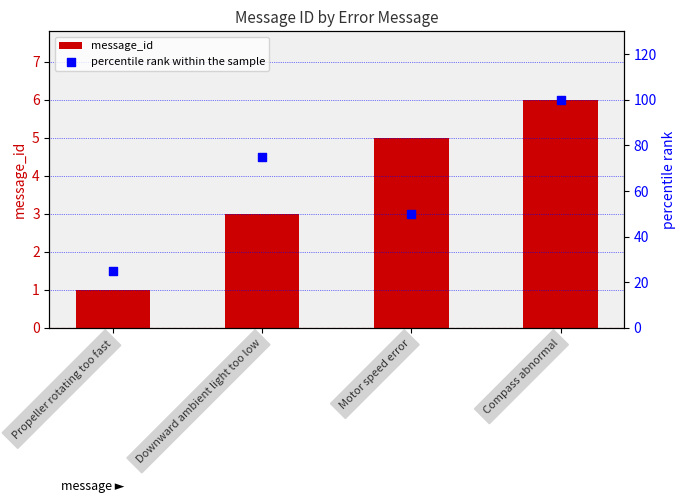

Which series has the largest total across all categories?

percentile rank within the sample